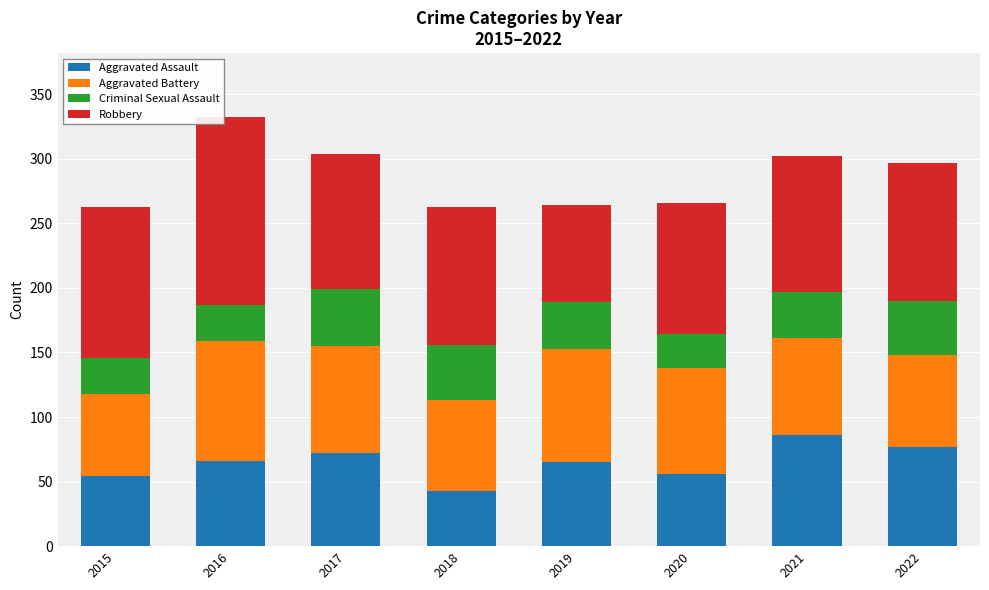

What is the difference between the maximum and minimum values in the Aggravated Assault series?

43